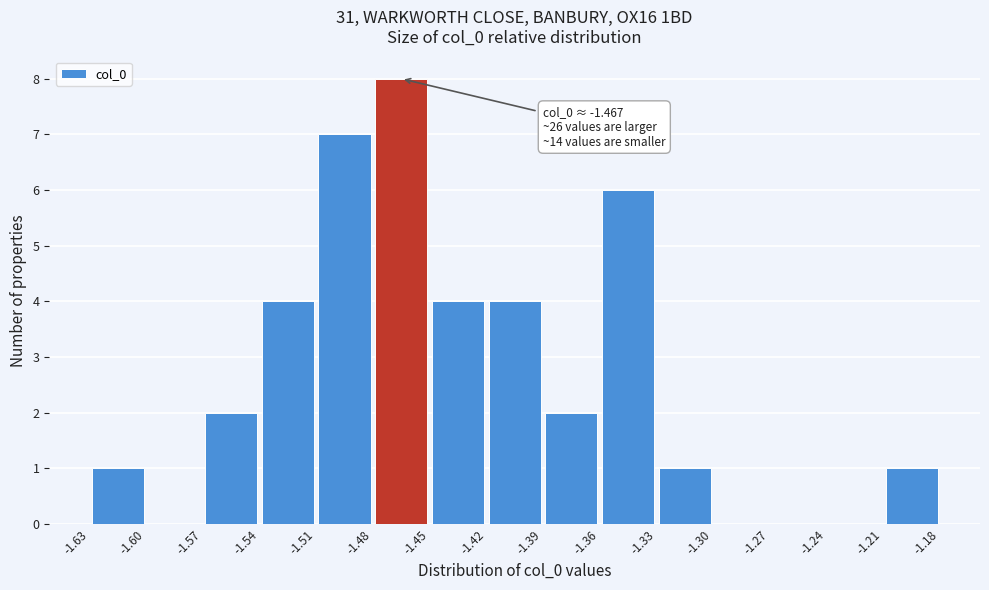

Over which range of the x-axis is the bar tallest?

-1.48 to -1.45